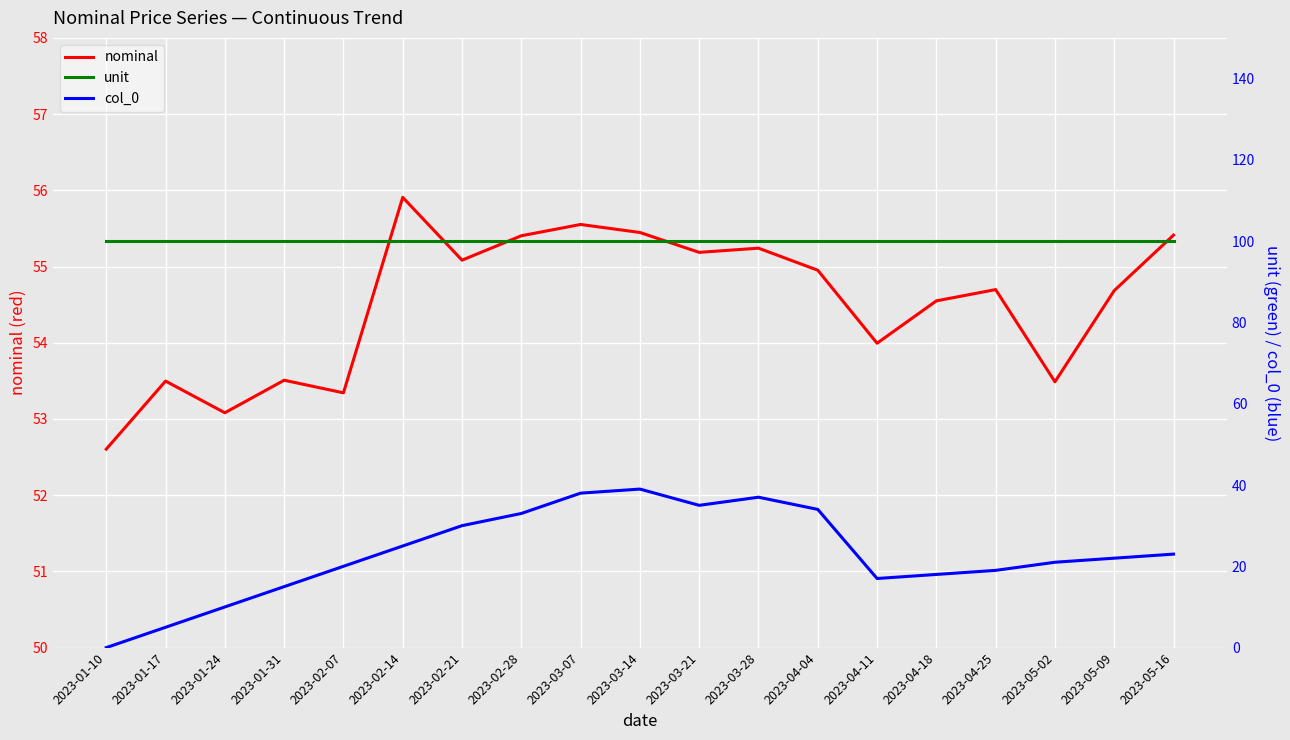

Where does the col_0 series first go above 22?

2023-02-14